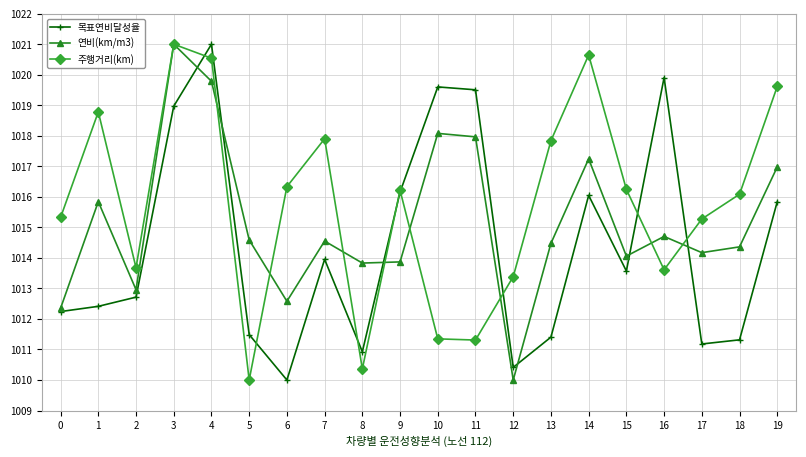

Is the value of 연비(km/m3) at 2 greater than the value of 목표연비달성율 at 9?

No